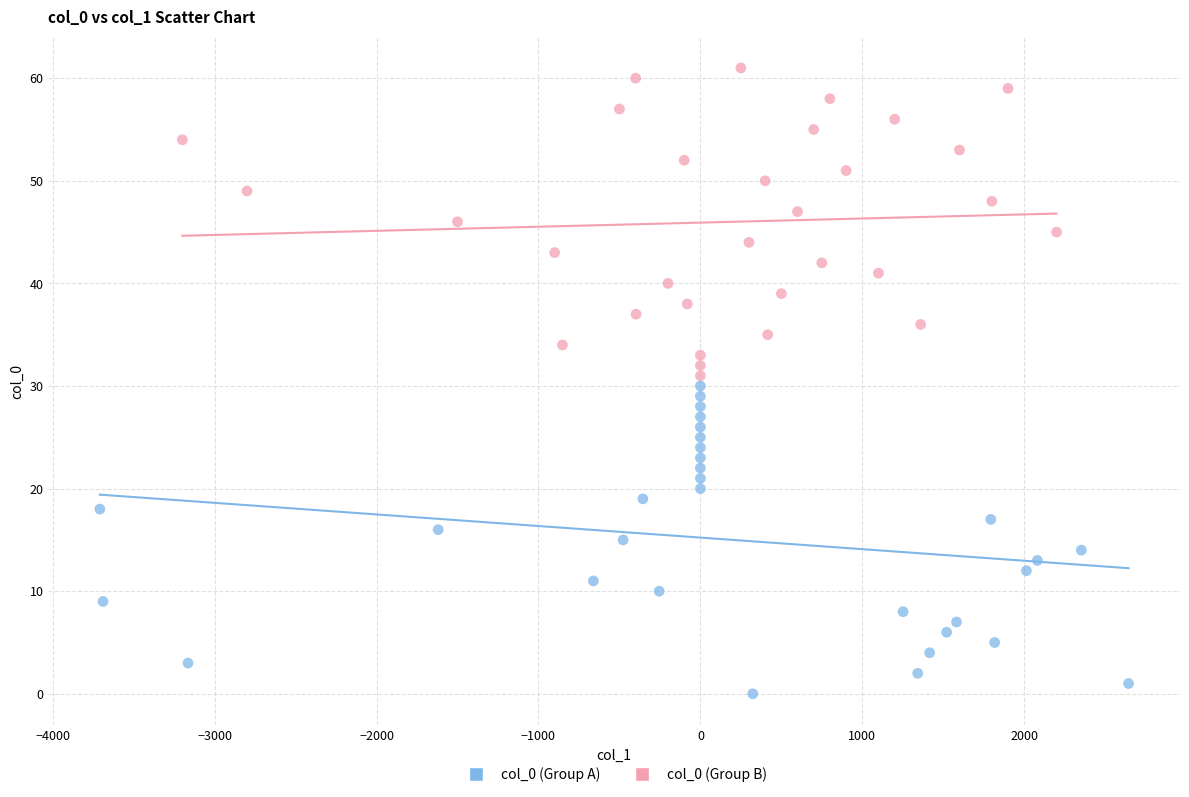

What are all the series names shown in the legend?

col_0 (Group A), col_0 (Group B)